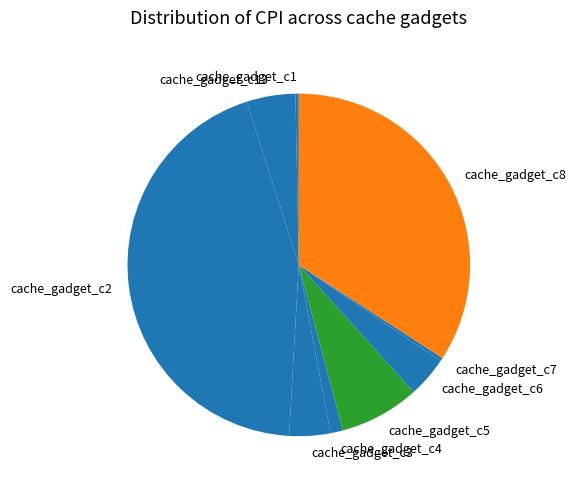

Combined, do cache_gadget_c5 and cache_gadget_c6 account for over 50%?

No